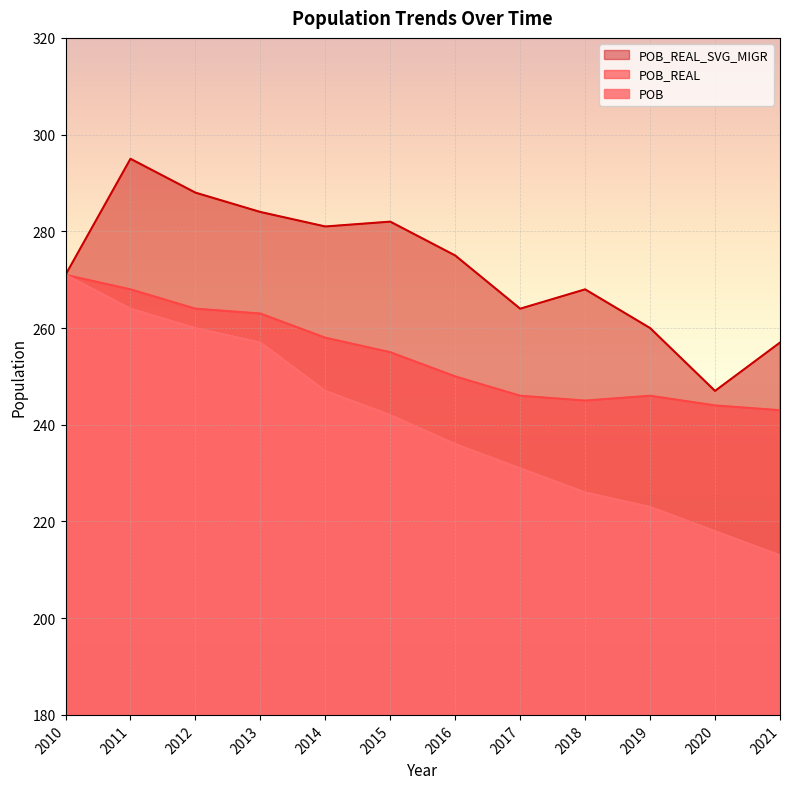

What are all the series names shown in the legend?

POB_REAL_SVG_MIGR, POB_REAL, POB